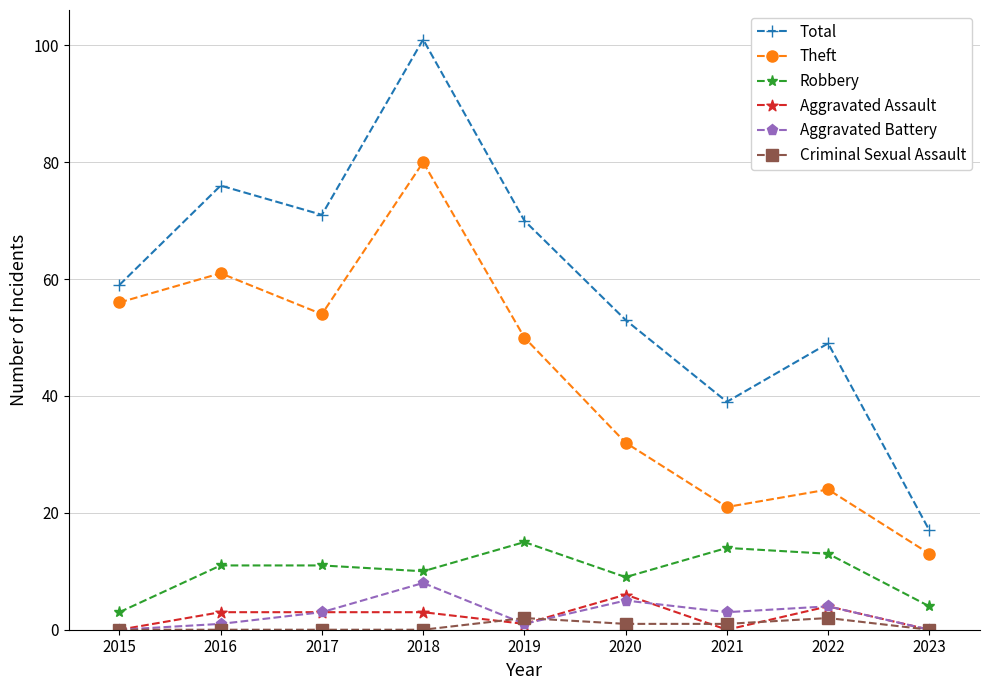

What is the difference between the Robbery values at 2015 and 2022?

10